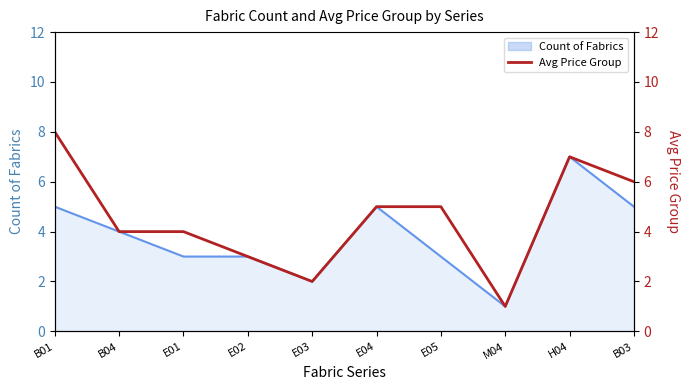

What is the label of the 3rd point from the right?

M04